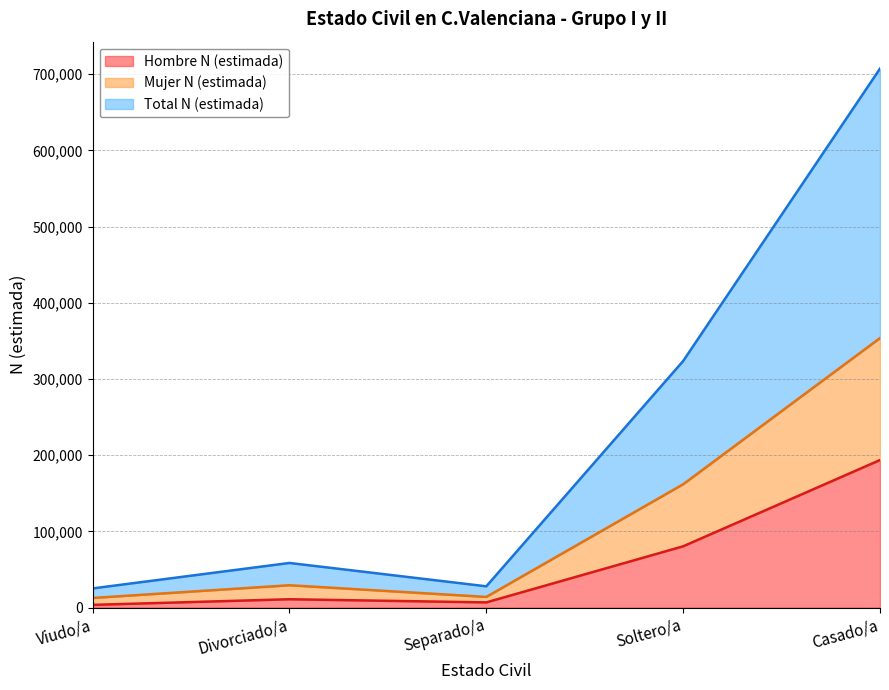

How many lines are shown in the chart?

3